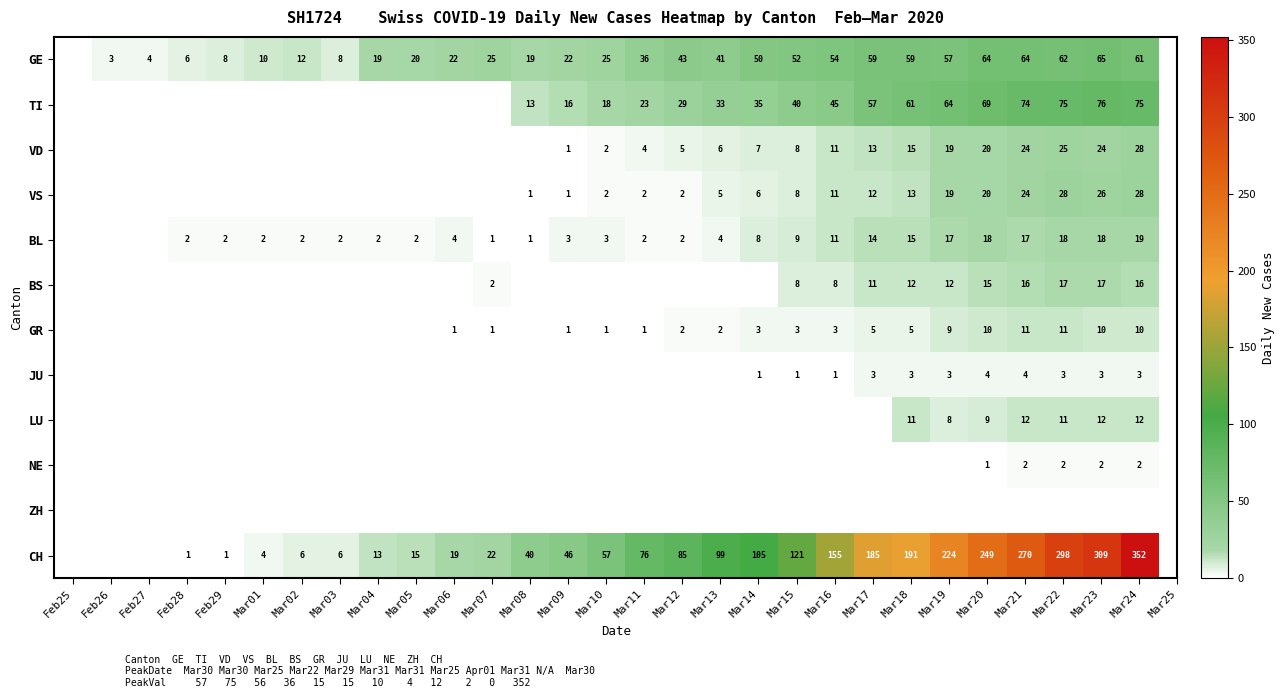

The JU series shows 2 at Mar17. True or false?

False